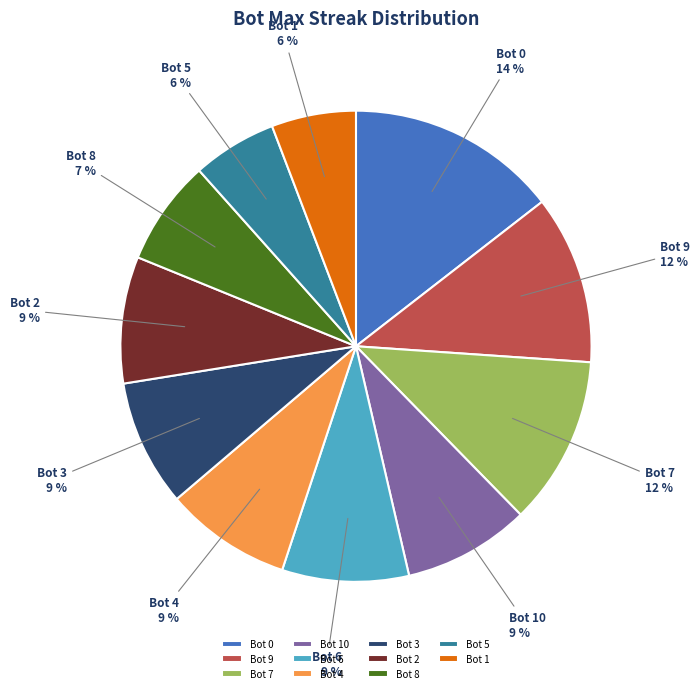

To the nearest percent, what is the average slice percentage?

9%